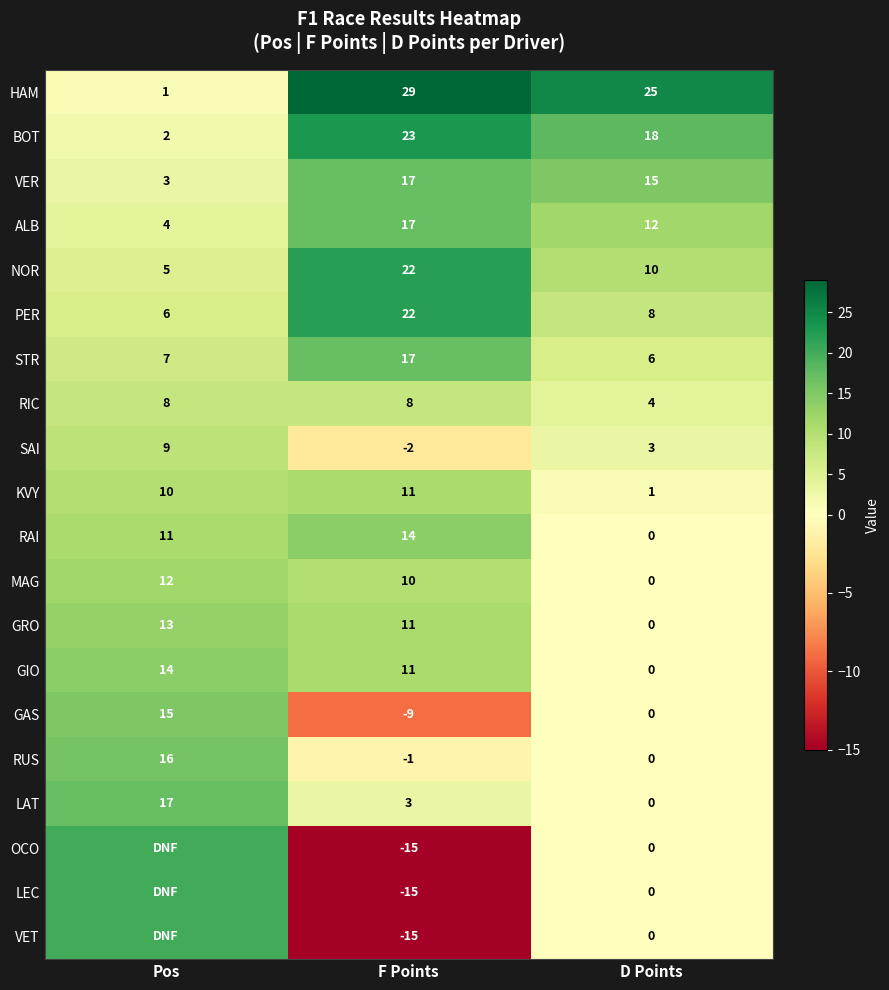

How many GRO values are between 0 and 13?

3